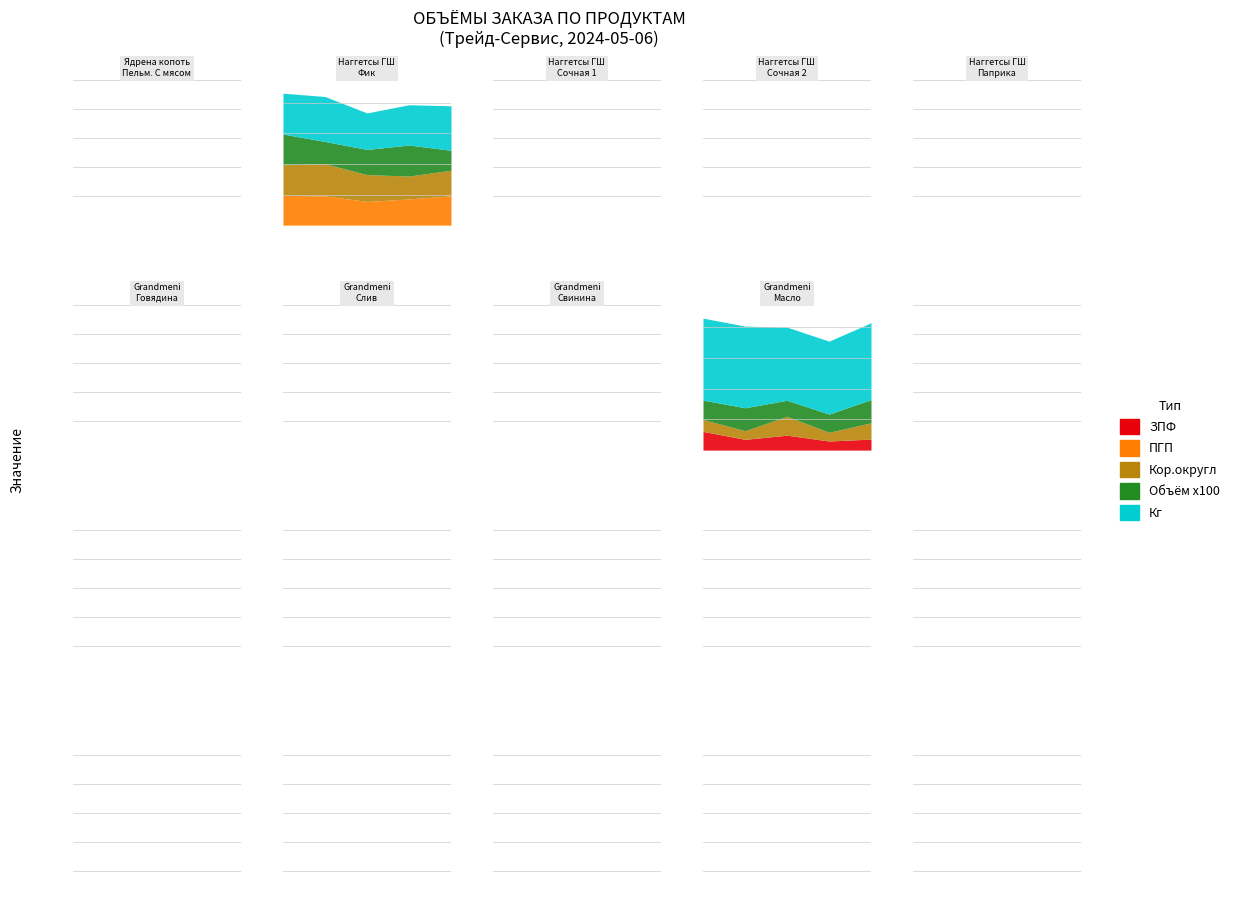

At how many categories does at least one series exceed 132?

1